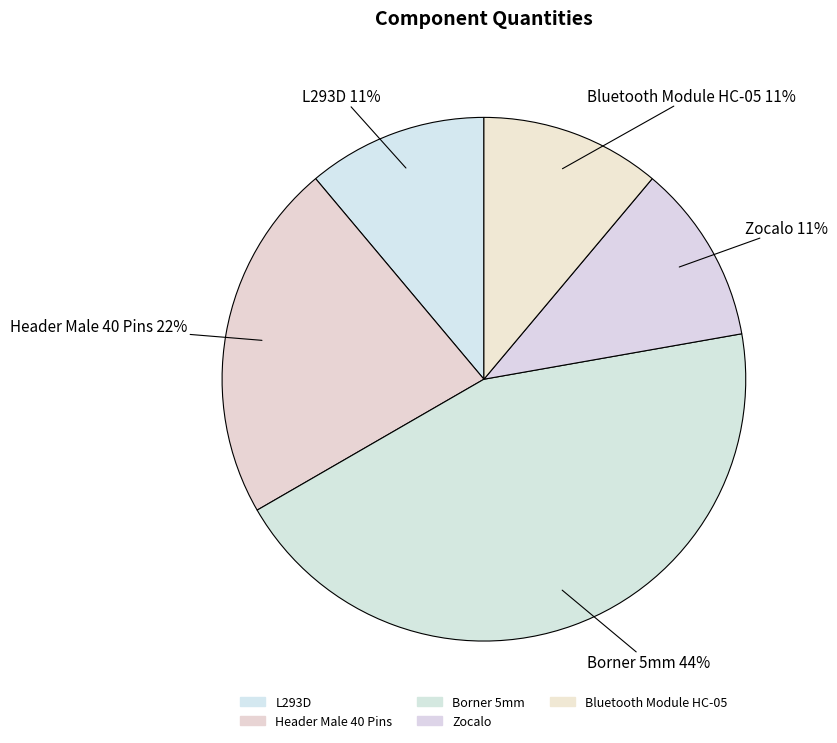

To the nearest percent, what is the combined percentage of Bluetooth Module HC-05 and Zocalo?

22%